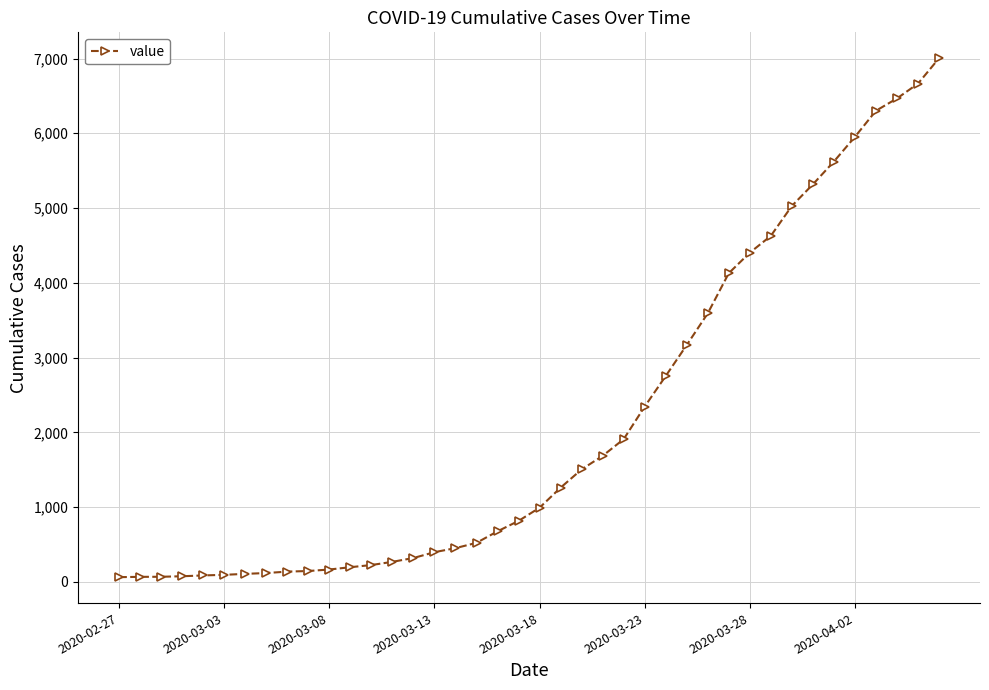

What is the greatest value displayed?

7003